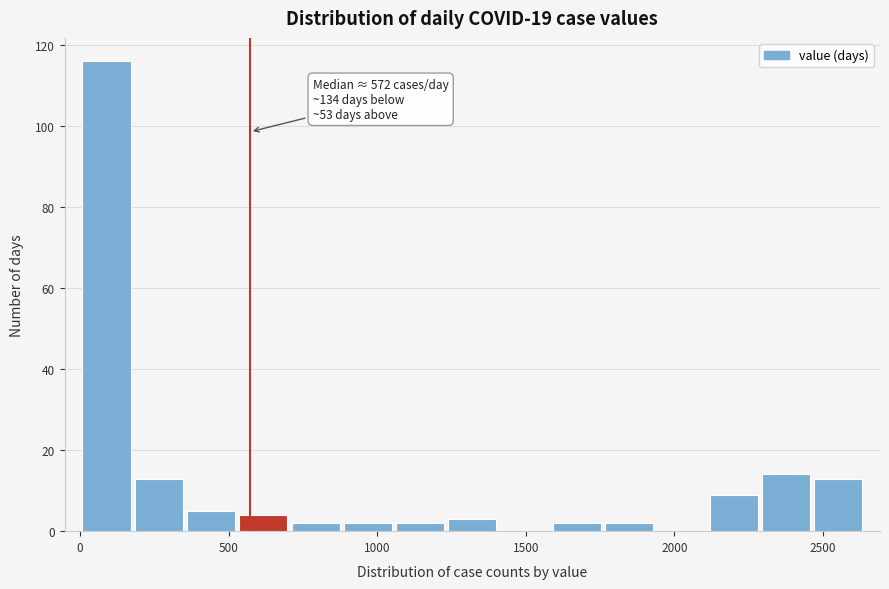

Around what value on the x-axis is the tallest bar? Give the approximate position of its centre, as read against the axis.

100